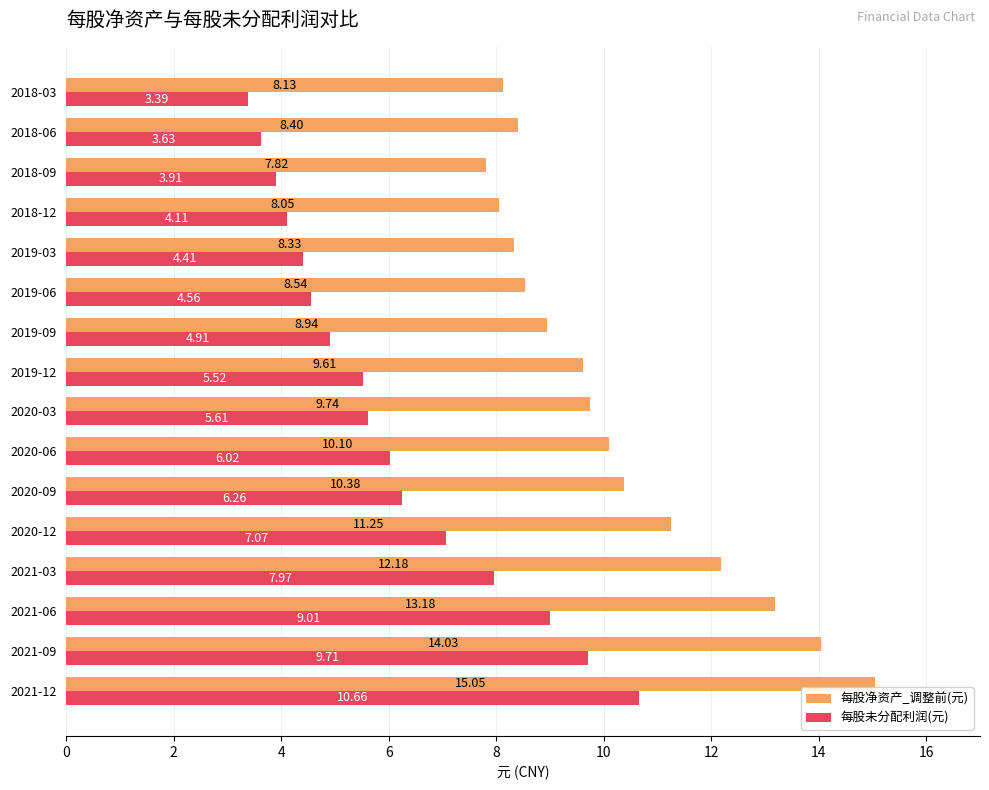

Which series has the largest range (max minus min)?

每股未分配利润(元)